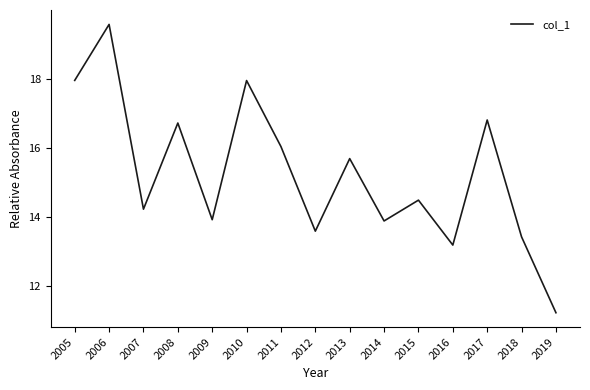

How many lines are shown in the chart?

1